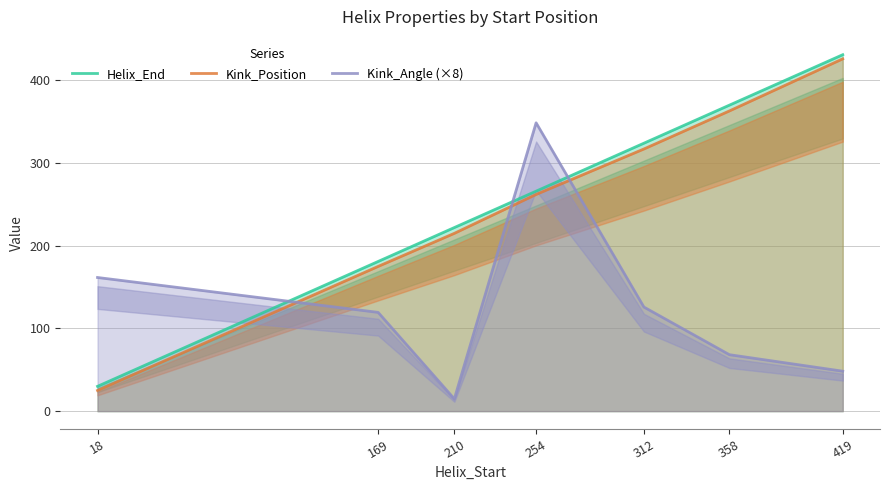

True or false: Kink_Angle (×8) has a value of 621.9 at 254.

False